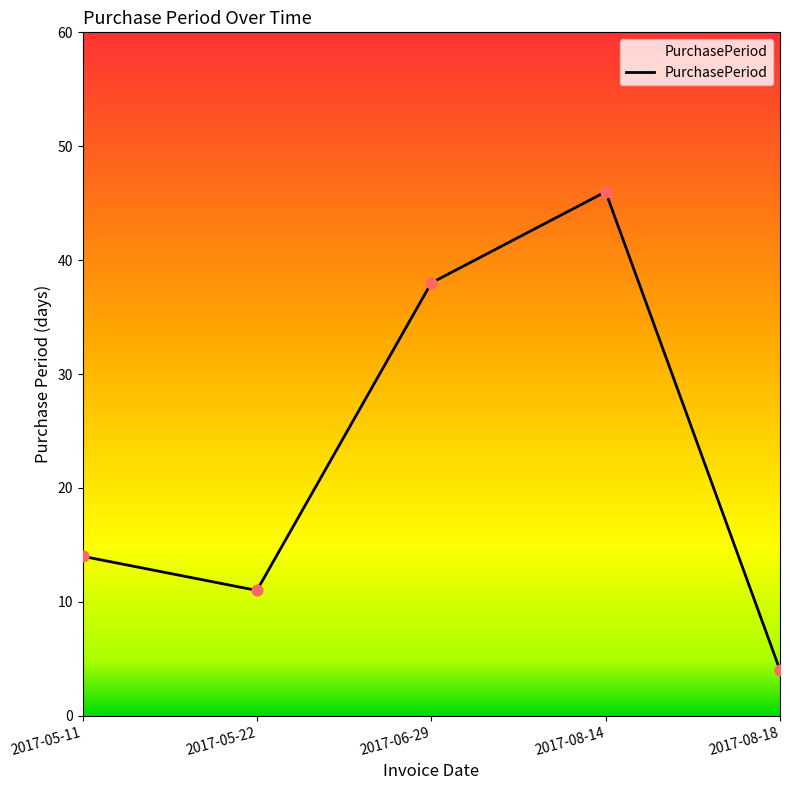

Which has a higher value, 2017-05-11 or 2017-06-29?

2017-06-29